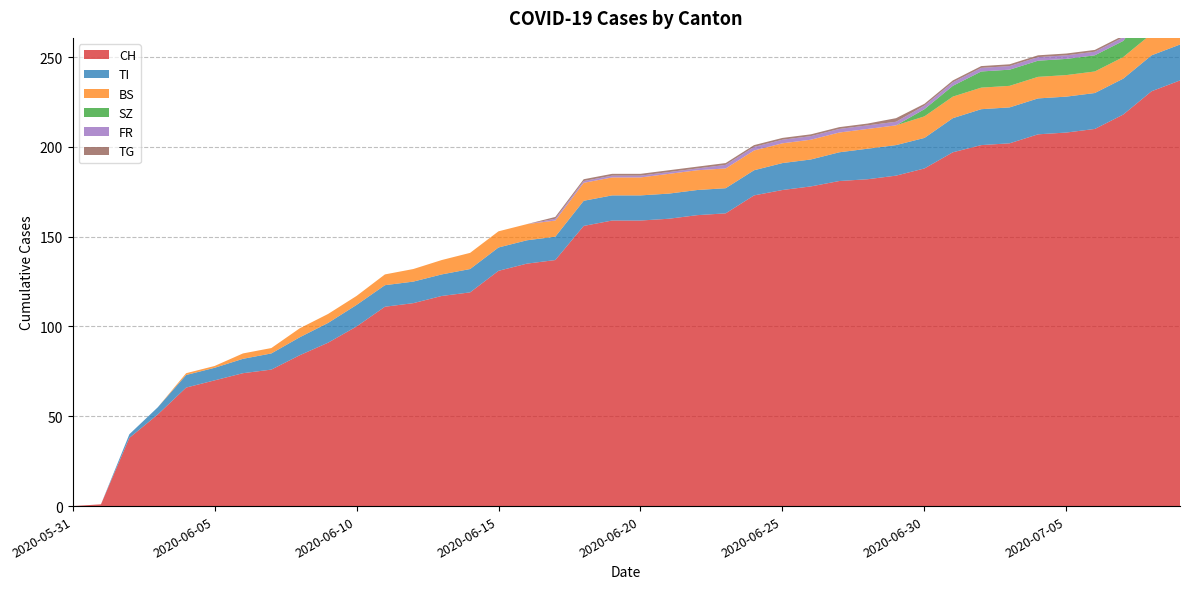

Reading right to left, what are all the values shown in this chart?

CH: 237	231	218	210	208	207	202	201	197	188	184	182	181	178	176	173	163	162	160	159	159	156	137	135	131	119	117	113	111	100	91	84	76	74	70	66	51	38	1	0
TI: 20	20	20	20	20	20	20	20	19	17	17	17	16	15	15	14	14	14	14	14	14	14	13	13	13	13	12	12	12	12	11	10	9	8	7	7	4	2	0	0
BS: 12	12	12	12	12	12	12	12	12	12	11	11	11	11	11	11	11	11	11	10	10	10	9	9	9	9	8	7	6	5	5	5	3	3	1	1	0	0	0	0
SZ: 17	17	9	9	9	9	9	9	6	4	0	0	0	0	0	0	0	0	0	0	0	0	0	0	0	0	0	0	0	0	0	0	0	0	0	0	0	0	0	0
FR: 2	2	2	2	2	2	2	2	2	2	2	2	2	2	2	2	2	1	1	1	1	1	1	0	0	0	0	0	0	0	0	0	0	0	0	0	0	0	0	0
TG: 2	2	1	1	1	1	1	1	1	1	2	1	1	1	1	1	1	1	1	1	1	1	1	0	0	0	0	0	0	0	0	0	0	0	0	0	0	0	0	0